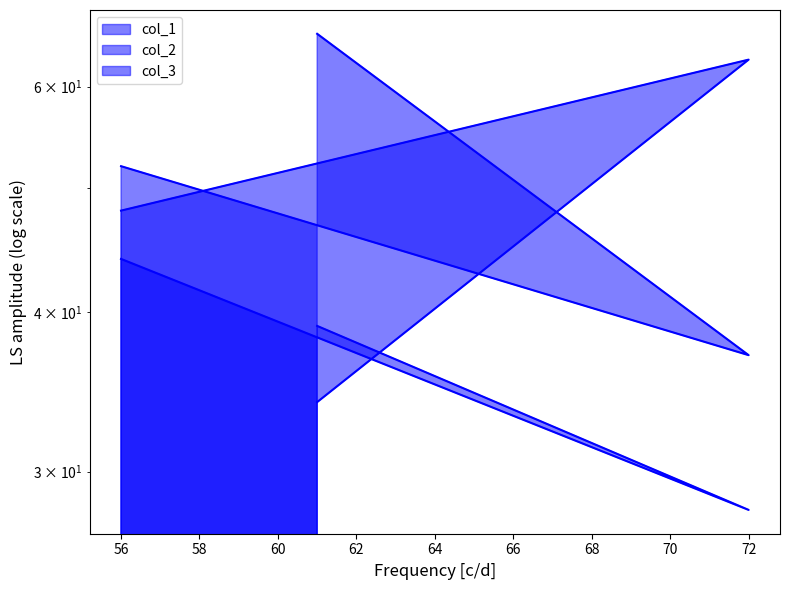

Which has a higher value, 61 or 72?

61